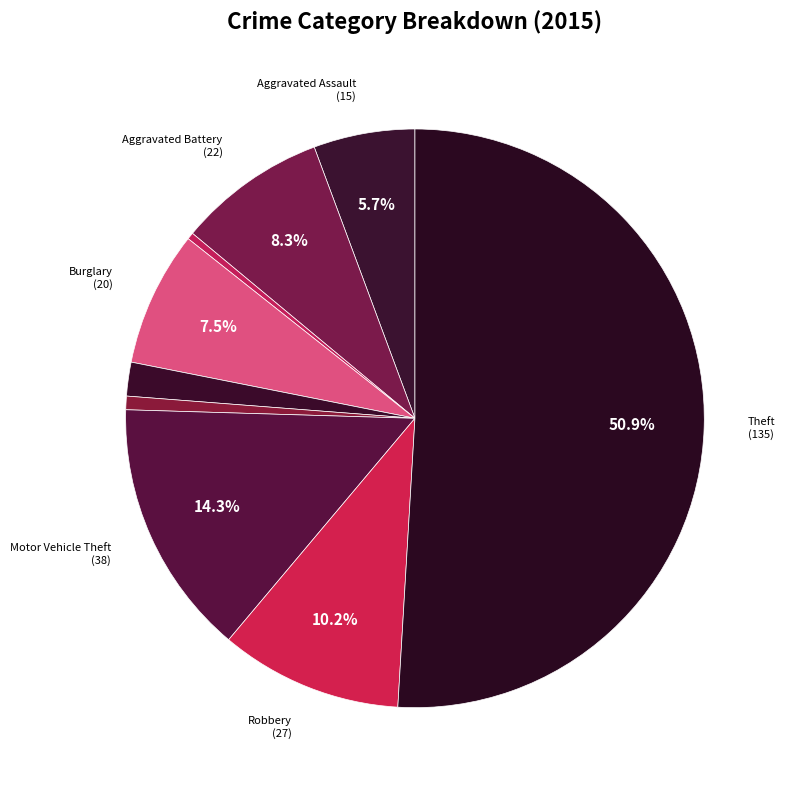

Which slice represents more than half of the pie?

Theft